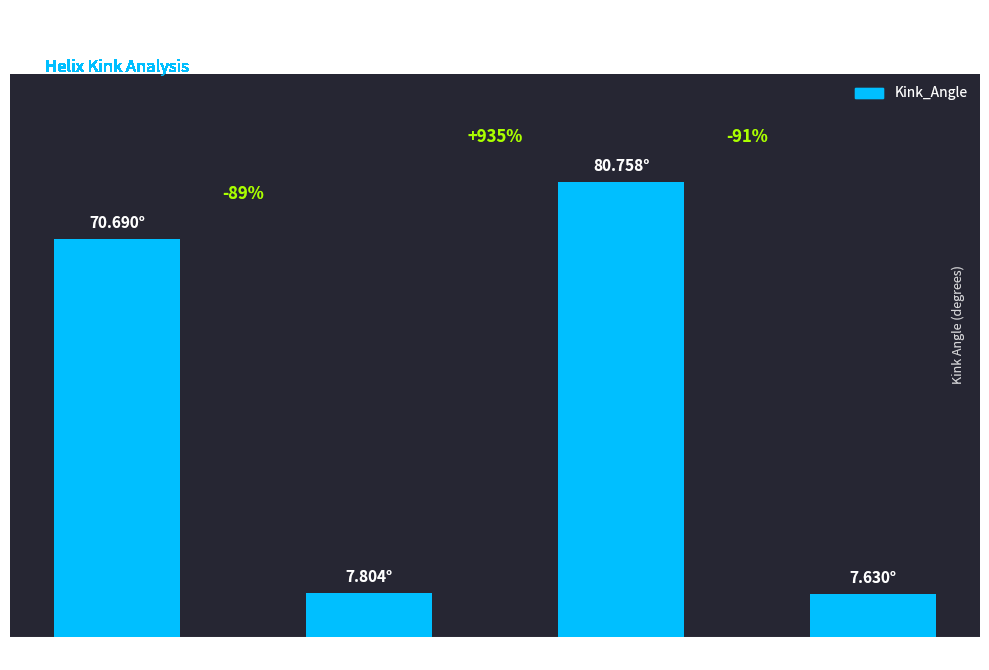

Reading right to left, extract all data points from this chart.

1lrwD=7.6	1lrwC=80.8	1lrwB=7.8	1lrwA=70.7